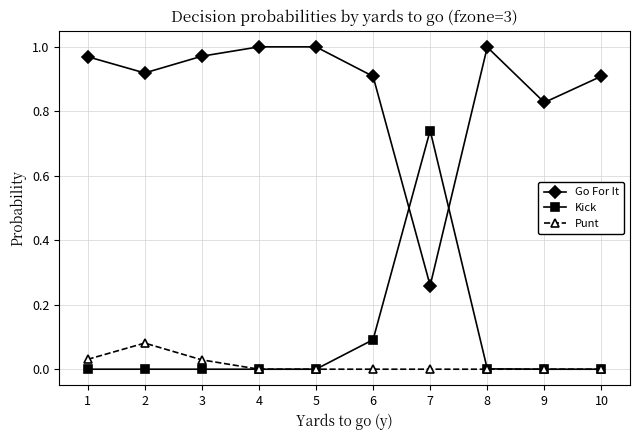

Is this an area chart (filled region under the line)?

No